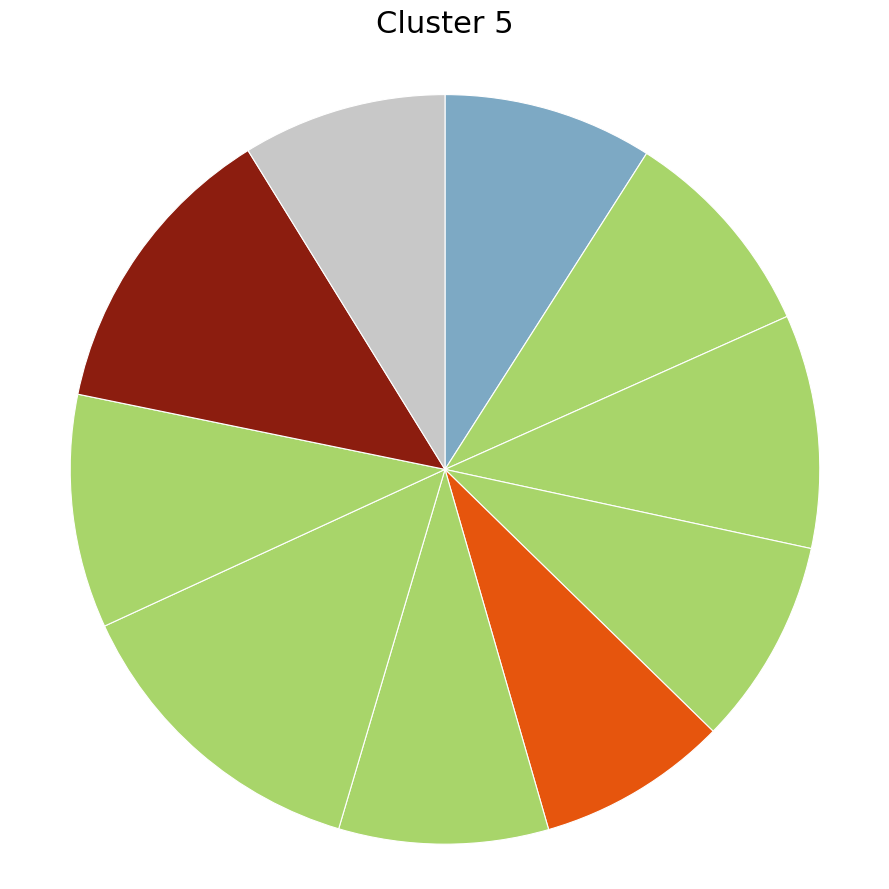

How many slices are in this pie chart?

10